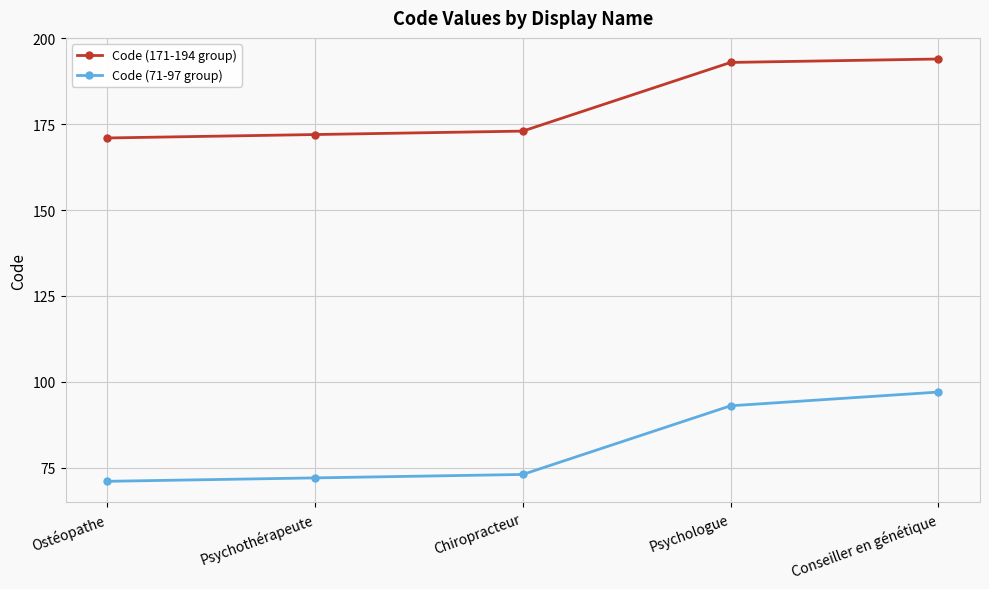

Reading right to left, transcribe all the data shown in this chart.

Code (171-194 group): 194	193	173	172	171
Code (71-97 group): 97	93	73	72	71